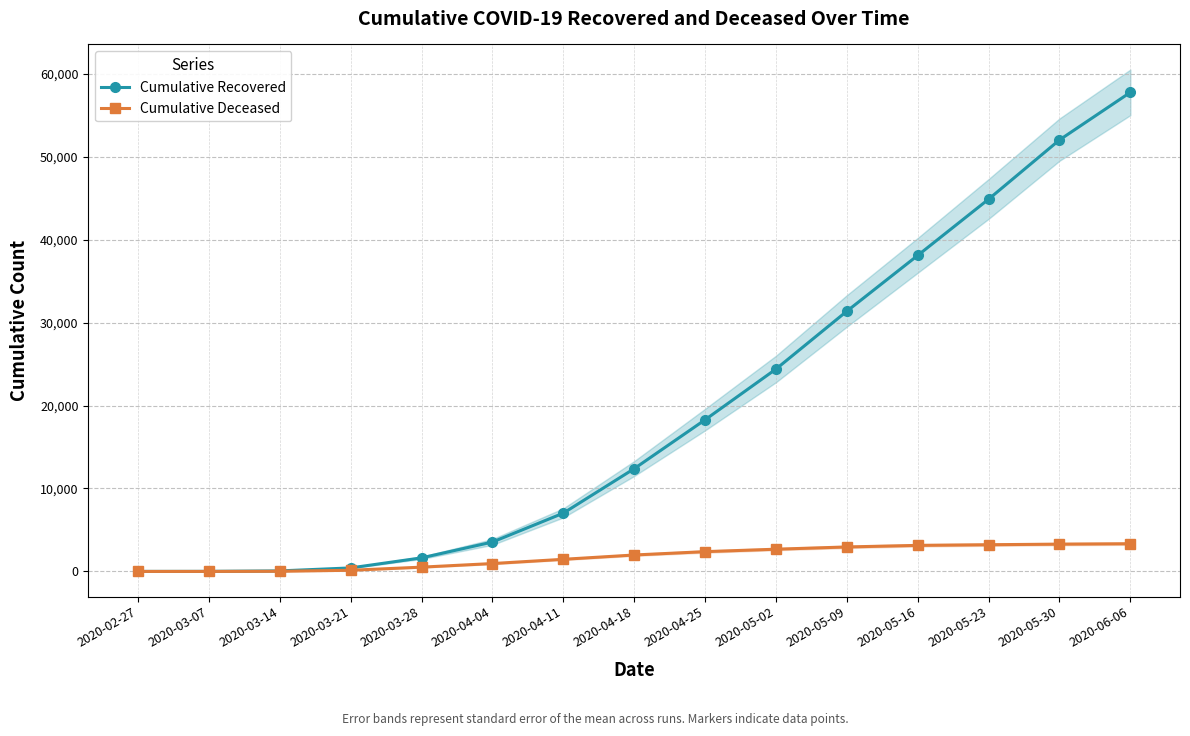

Reading right to left, transcribe all the data shown in this chart.

Cumulative Recovered: 2020-06-06=57752	2020-05-30=52015	2020-05-23=44872	2020-05-16=38093	2020-05-09=31368	2020-05-02=24392	2020-04-25=18278	2020-04-18=12384	2020-04-11=7024	2020-04-04=3542	2020-03-28=1636	2020-03-21=424	2020-03-14=63	2020-03-07=10	2020-02-27=3
Cumulative Deceased: 2020-06-06=3340	2020-05-30=3290	2020-05-23=3220	2020-05-16=3142	2020-05-09=2951	2020-05-02=2680	2020-04-25=2386	2020-04-18=1982	2020-04-11=1462	2020-04-04=950	2020-03-28=517	2020-03-21=140	2020-03-14=20	2020-03-07=1	2020-02-27=0